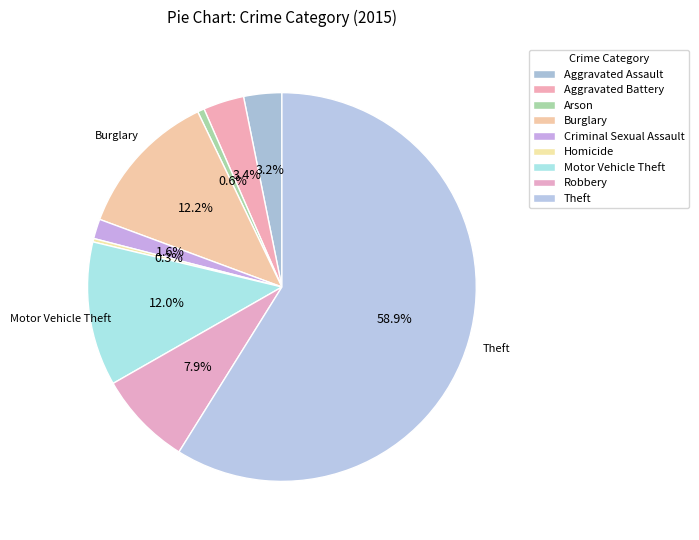

How many segments does this pie chart have?

9